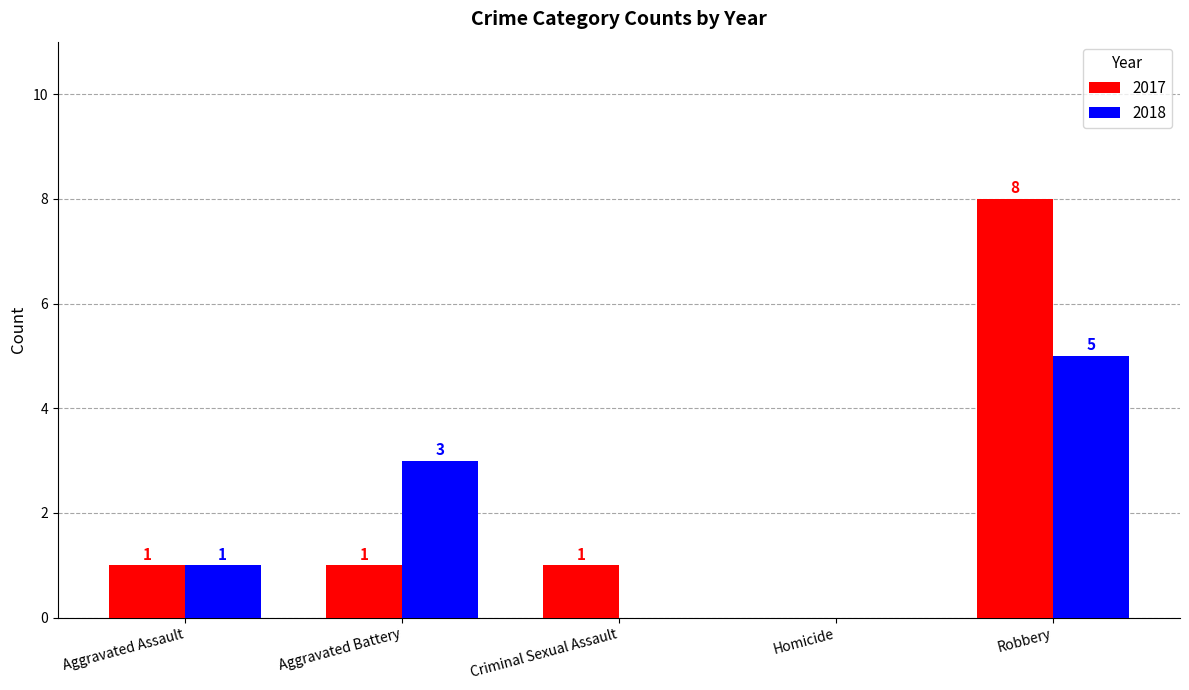

Which category has the highest value across all series?

Robbery